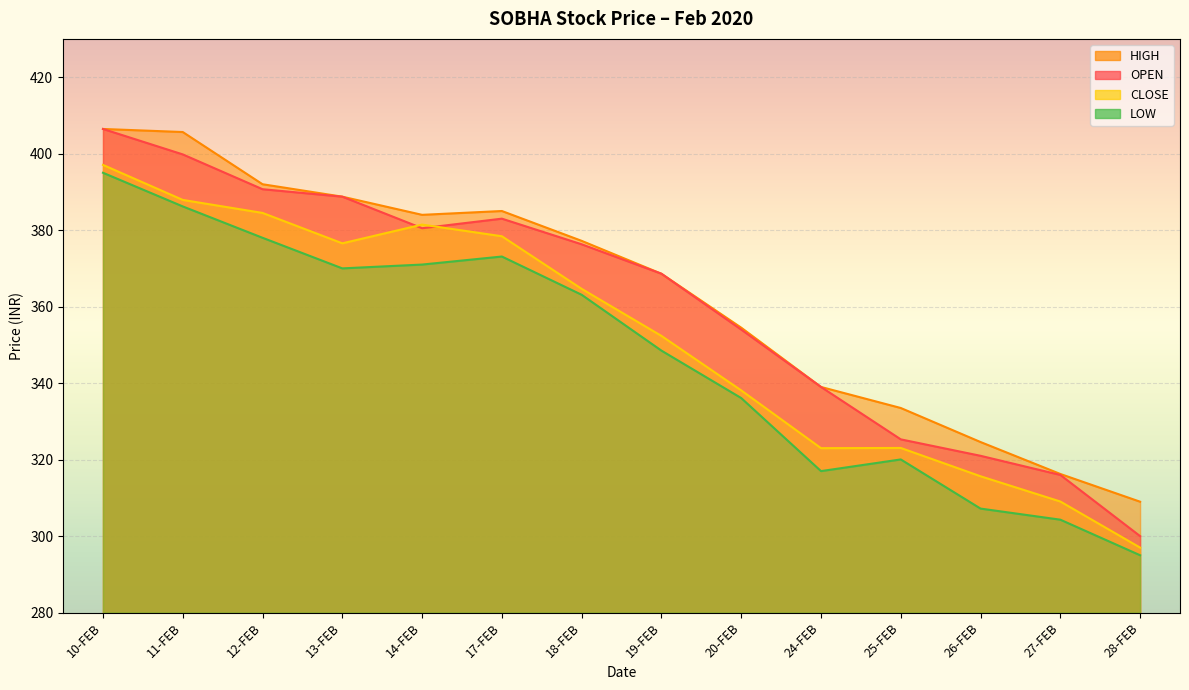

Reading left to right, transcribe all the data shown in this chart.

OPEN: 406.4	399.8	390.7	388.8	380.5	383.0	376.3	368.6	354.0	339.0	325.3	321.0	316.0	300.0
HIGH: 406.4	405.6	392.0	388.8	384.0	385.0	377.2	368.6	354.5	339.0	333.5	324.6	316.2	309.0
CLOSE: 397.1	387.9	384.5	376.6	381.4	378.4	364.6	352.4	338.1	323.0	323.1	315.6	309.1	297.0
LOW: 395.0	386.2	378.0	370.0	371.0	373.1	363.1	348.5	336.1	317.0	320.1	307.2	304.3	295.0